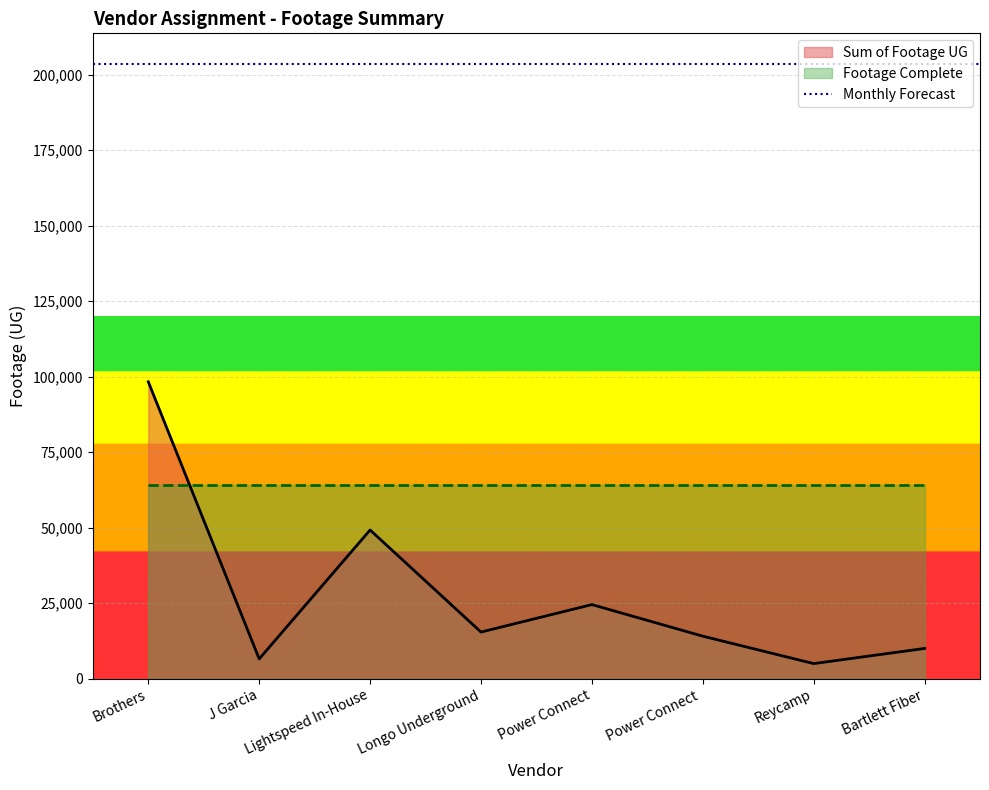

Approximately how many times larger is the value at Longo Underground compared to Bartlett Fiber?

1.5